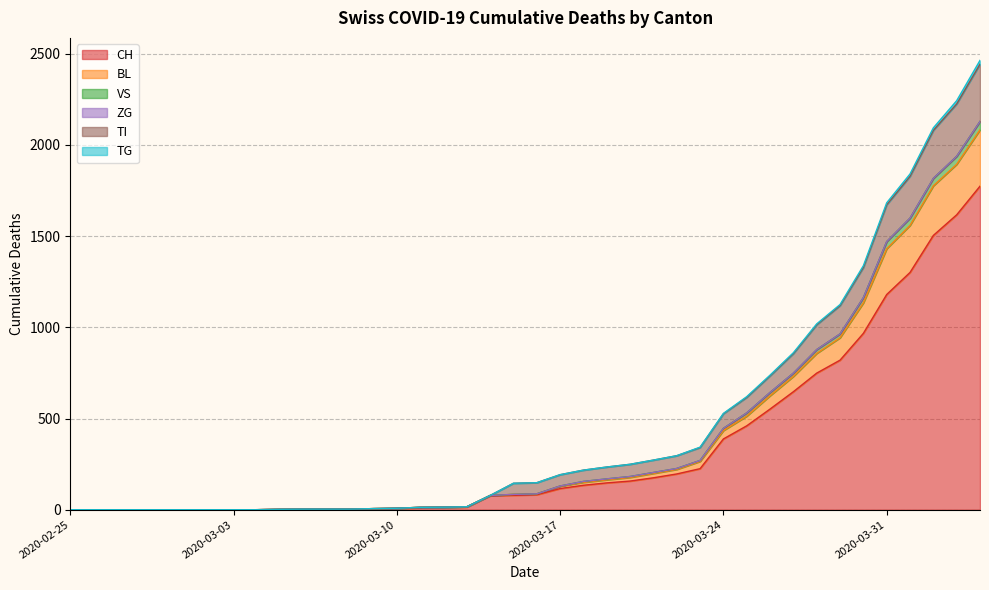

True or false: VS and TI intersect in this chart.

False